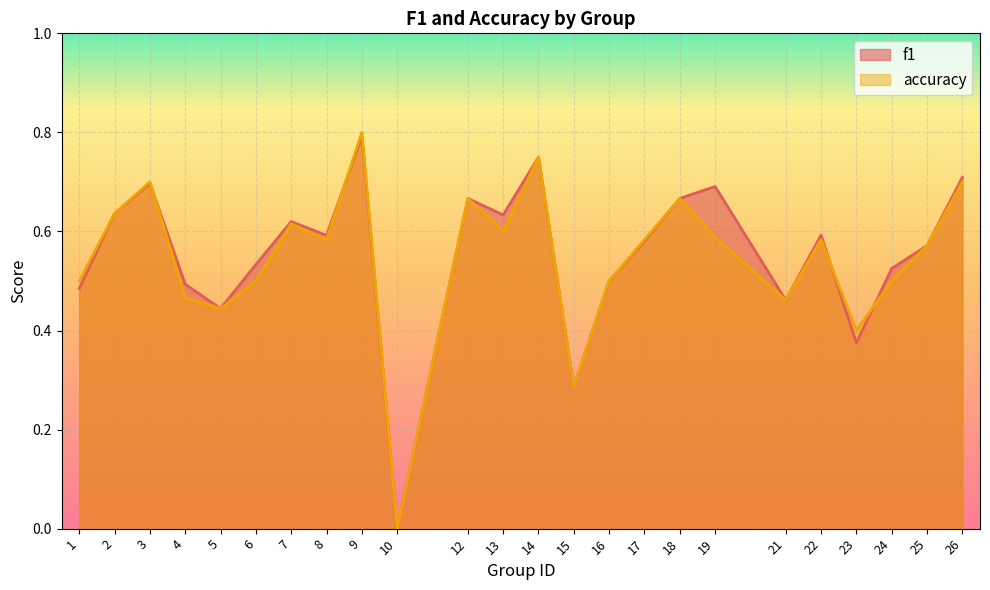

Between 8 and 4, which is larger?

8